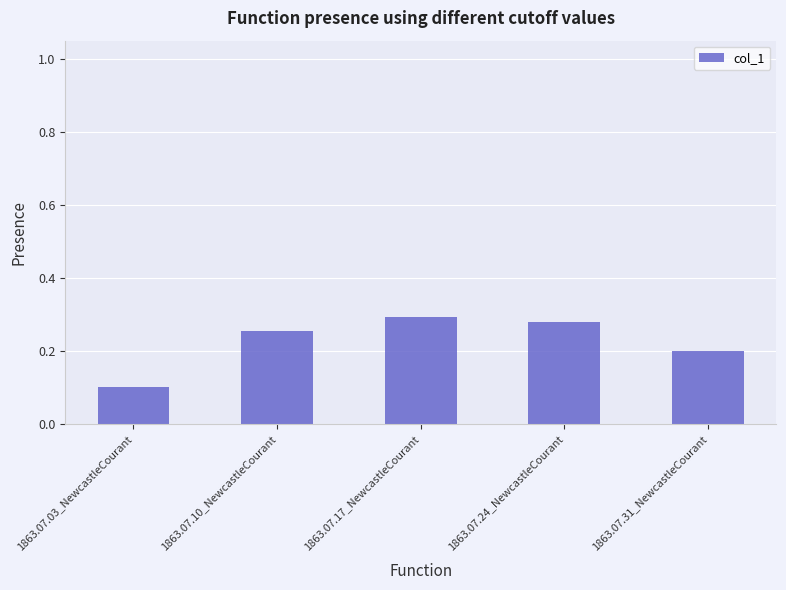

What position from the left is 1863.07.24_NewcastleCourant?

4